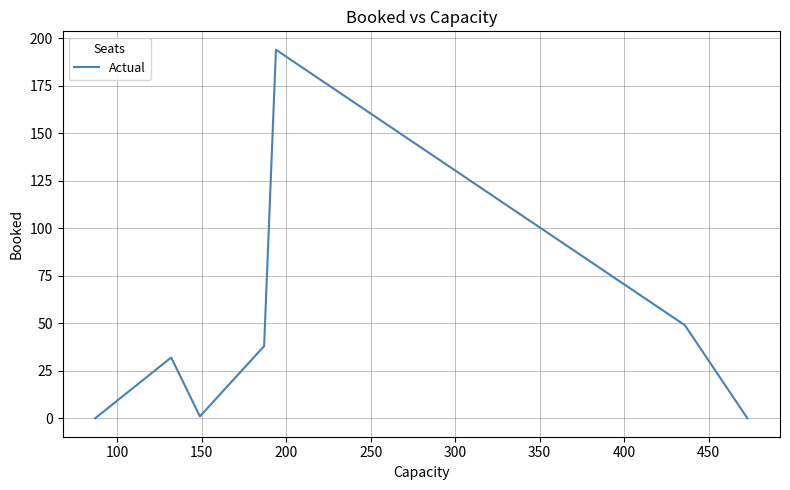

What is the difference between the maximum and second lowest values?

194